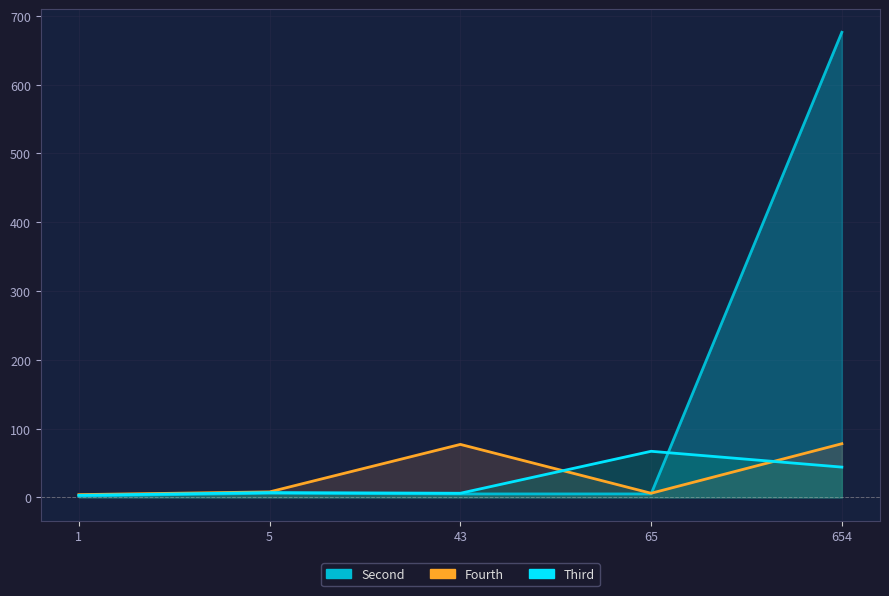

True or false: Fourth has a value of 11 at 5.

False